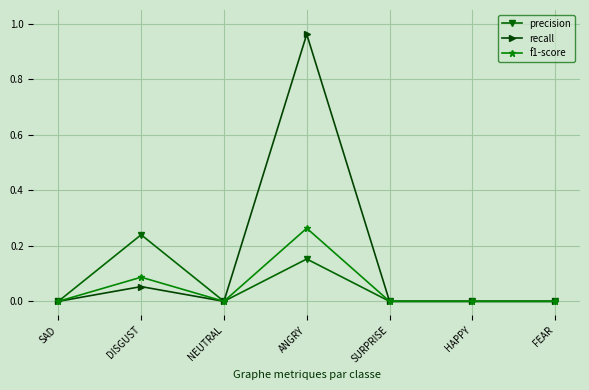

Where is the first local maximum for precision?

DISGUST